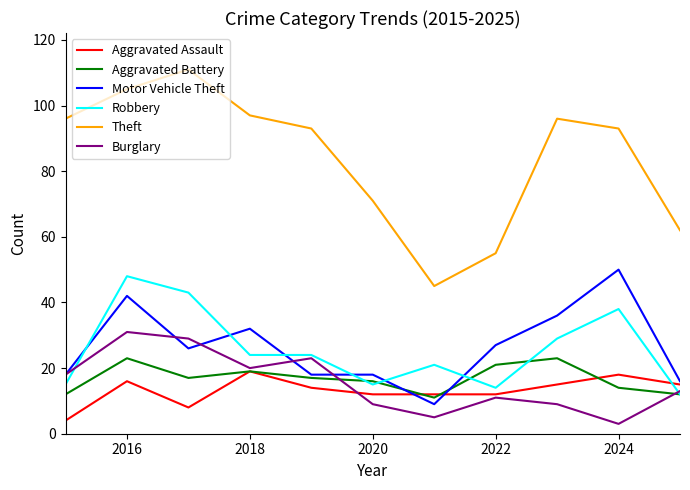

What is the maximum value for Aggravated Battery?

23